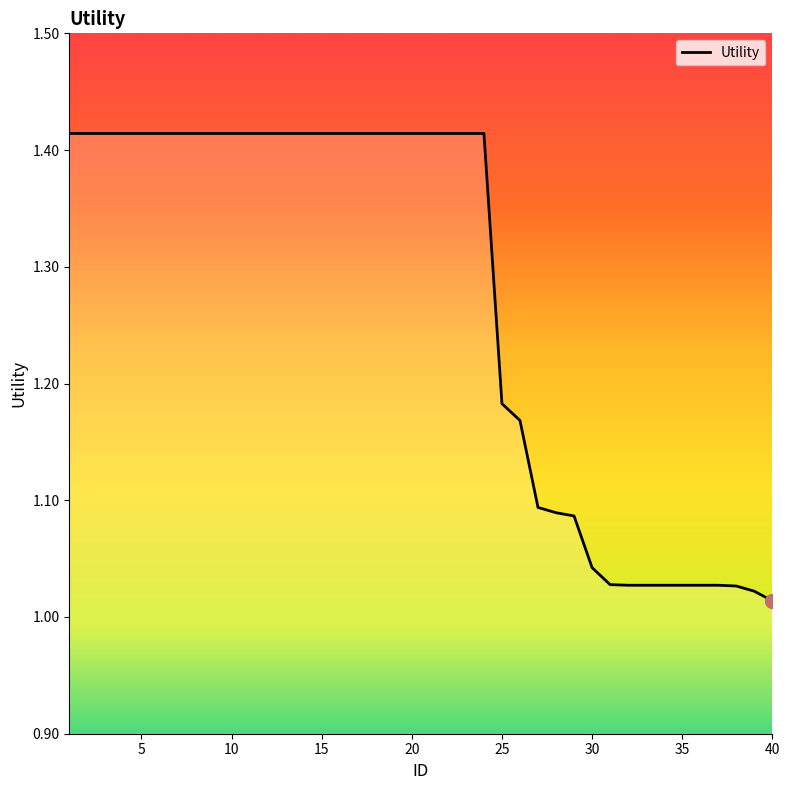

How many lines are shown in the chart?

1